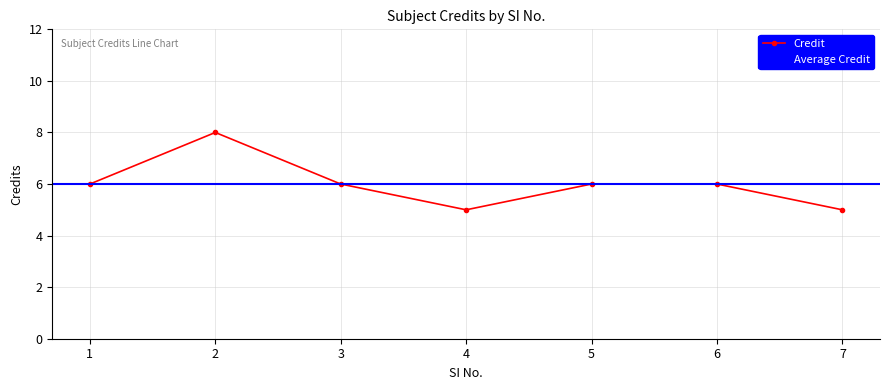

Which label corresponds to the largest value in the chart?

2